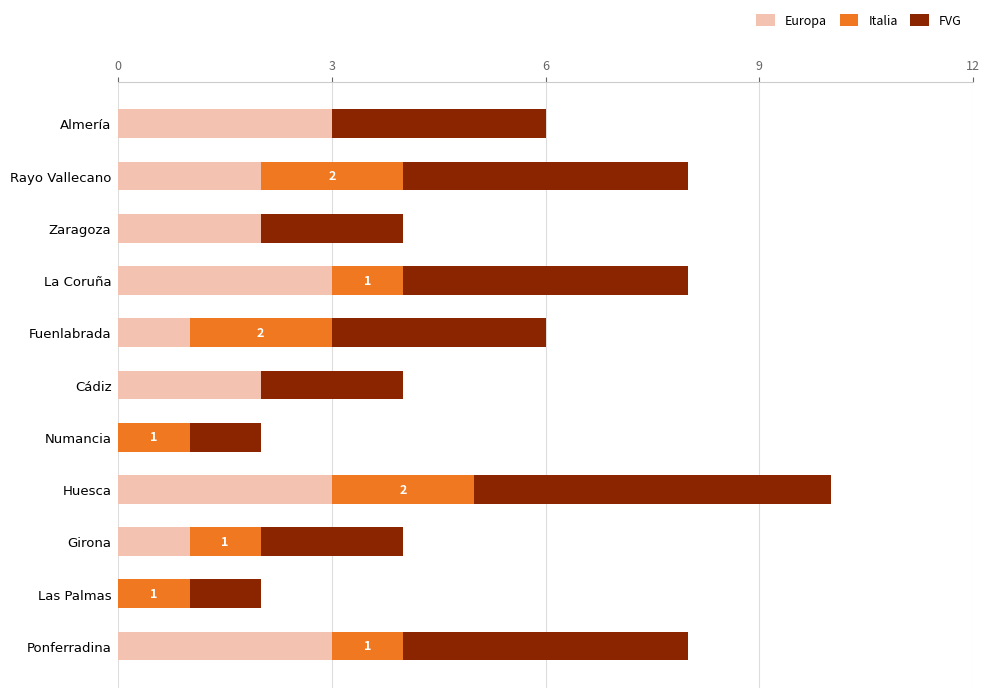

What is the total value across all series at Huesca?

10